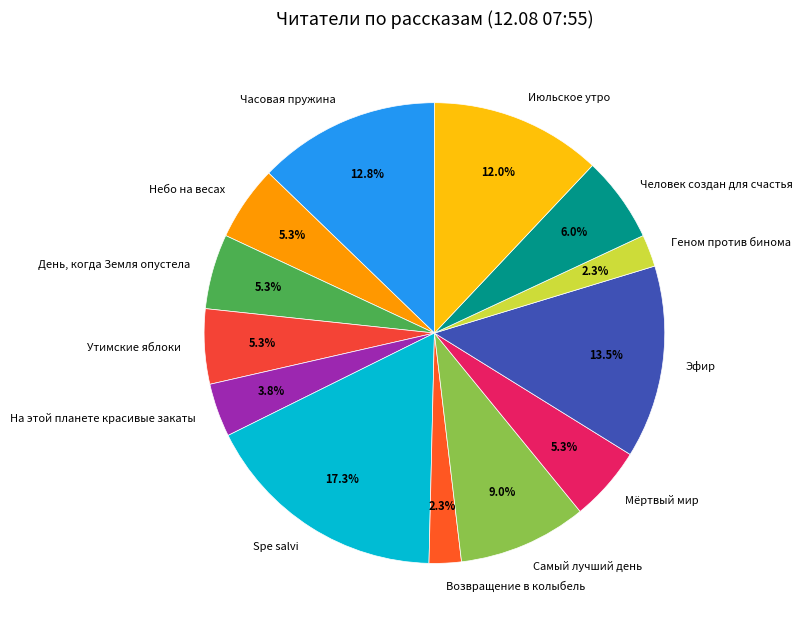

To the nearest percent, what is the average slice percentage?

8%